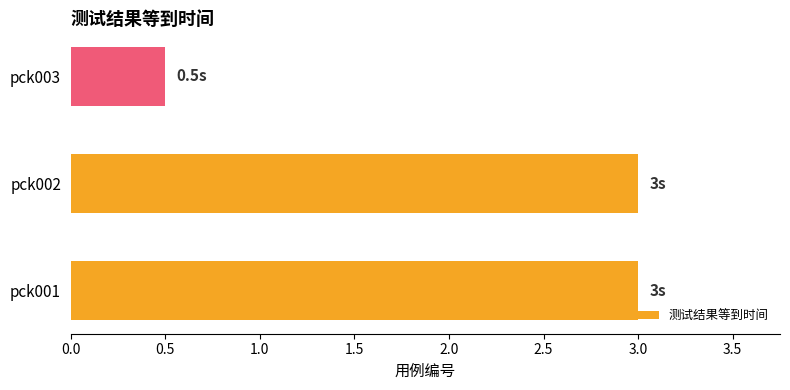

Reading top to bottom, what are all the values shown in this chart?

pck003=0.5	pck002=3.0	pck001=3.0